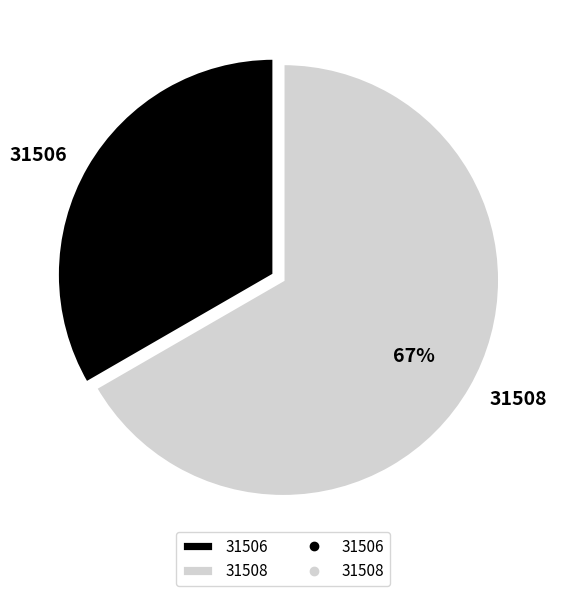

What is the ratio of the value at 31506 to the value at 31508?

0.5